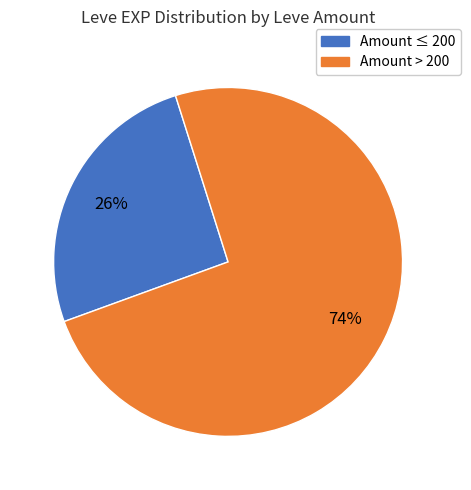

To the nearest percent, what is the average slice percentage?

50%